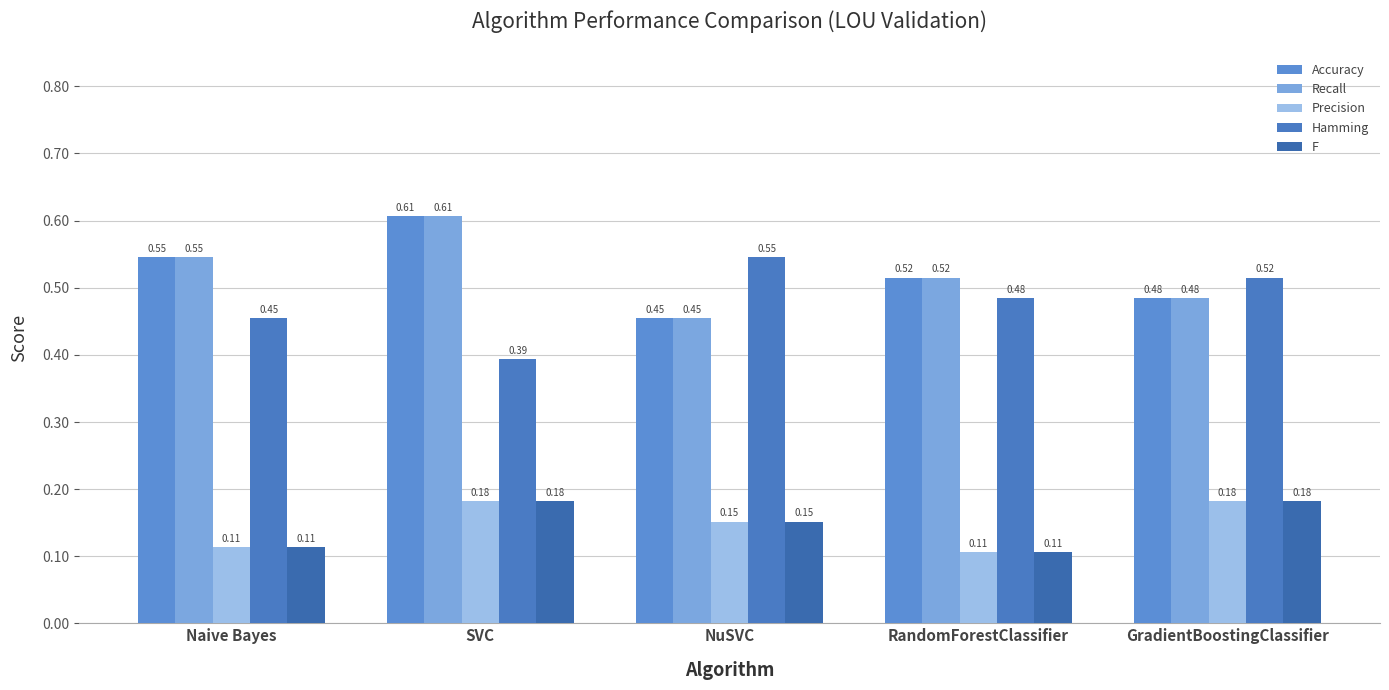

What is the minimum value shown in the chart?

0.1